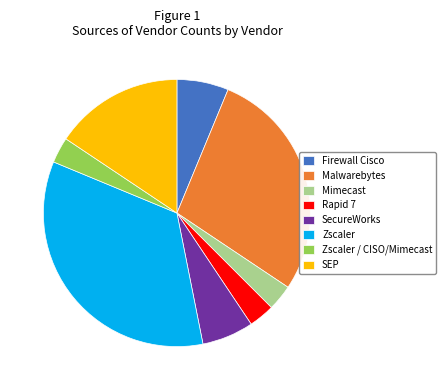

Does SecureWorks represent more than half of the total?

No